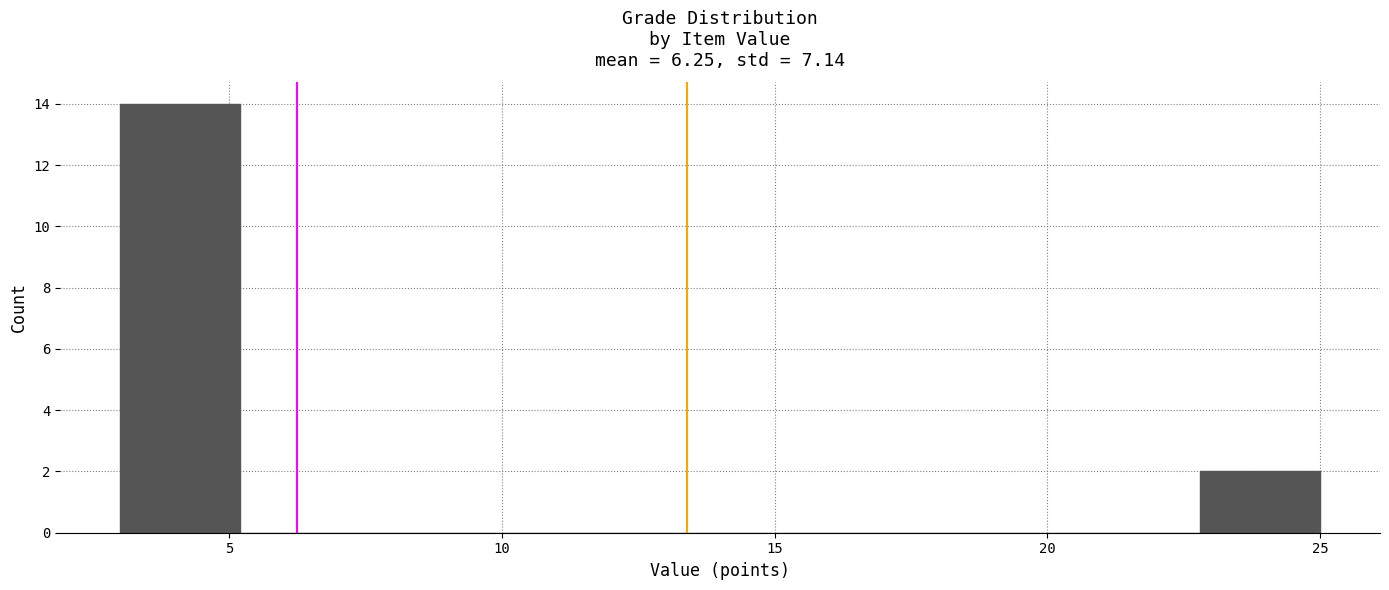

Reading left to right, transcribe this chart: for each bar, give the range it covers on the x-axis and its height. Neither the bar edges nor the heights are printed on the chart, so give them approximately, as read against the axes.

3.0 to 5.2: 14
5.2 to 7.4: 0
7.4 to 9.6: 0
9.6 to 11.8: 0
11.8 to 14.0: 0
14.0 to 16.2: 0
16.2 to 18.4: 0
18.4 to 20.6: 0
20.6 to 22.8: 0
22.8 to 25.0: 2